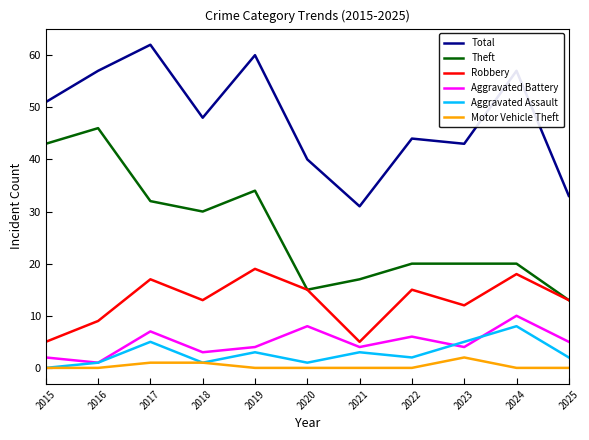

True or false: Aggravated Battery has more than 0 interior local peaks.

True